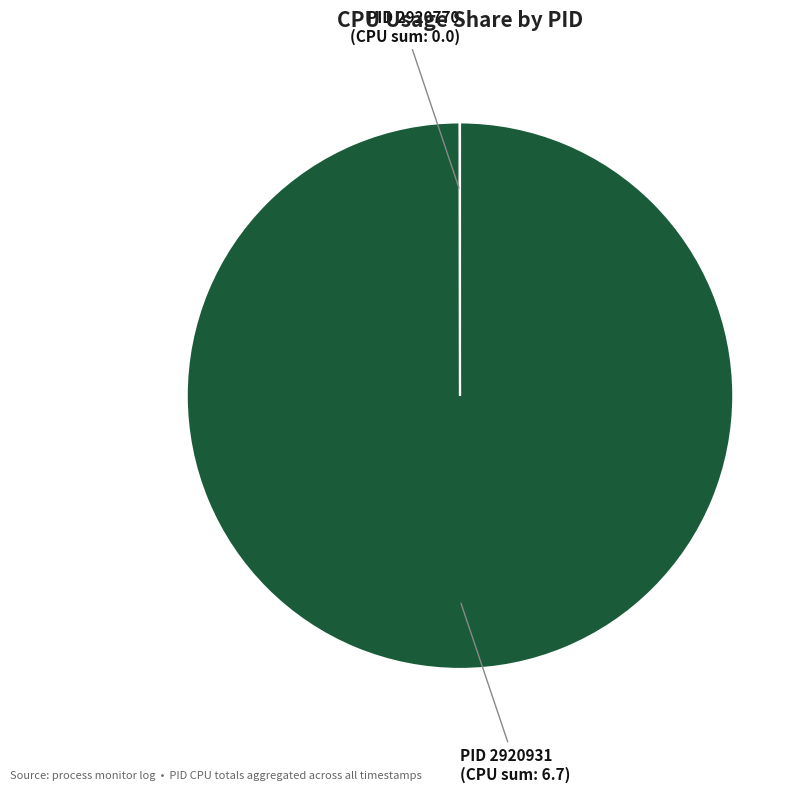

Does any single category account for the majority?

Yes